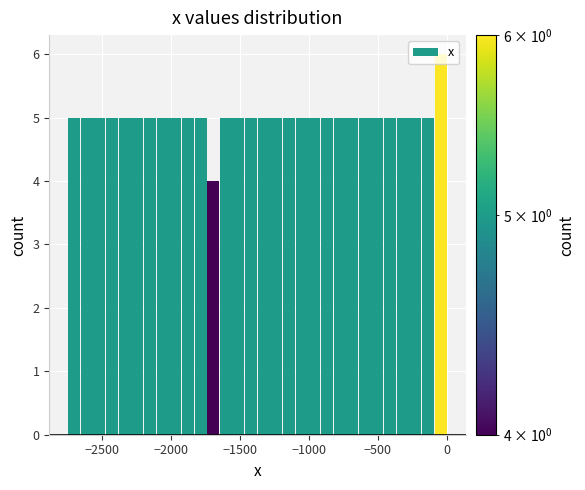

Around what value on the x-axis is the tallest bar? Give the approximate position of its centre, as read against the axis.

-50